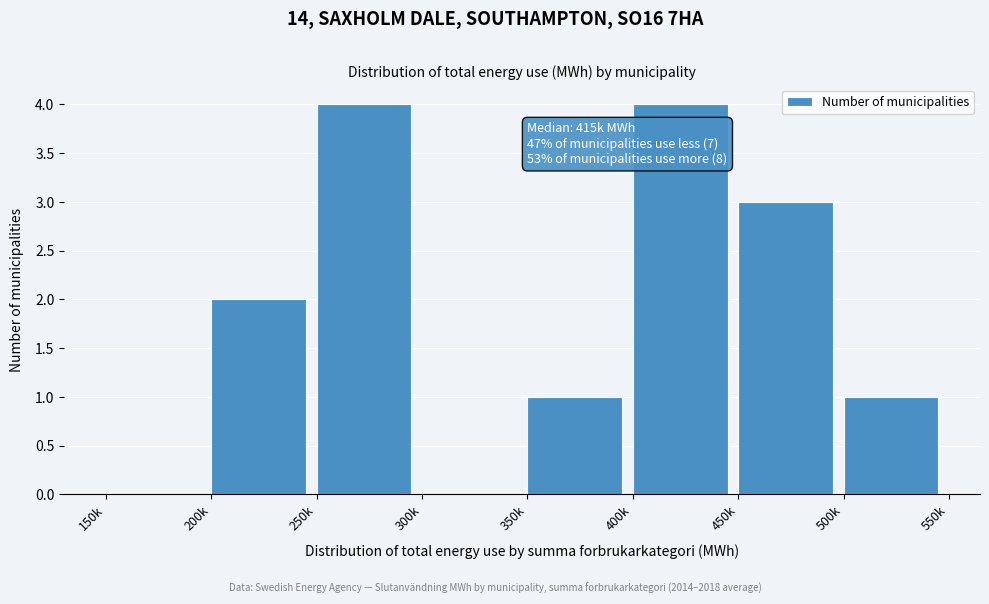

Reading left to right, what are all the values shown in this chart?

150k=0	200k=2	250k=4	300k=0	350k=1	400k=4	450k=3	500k=1